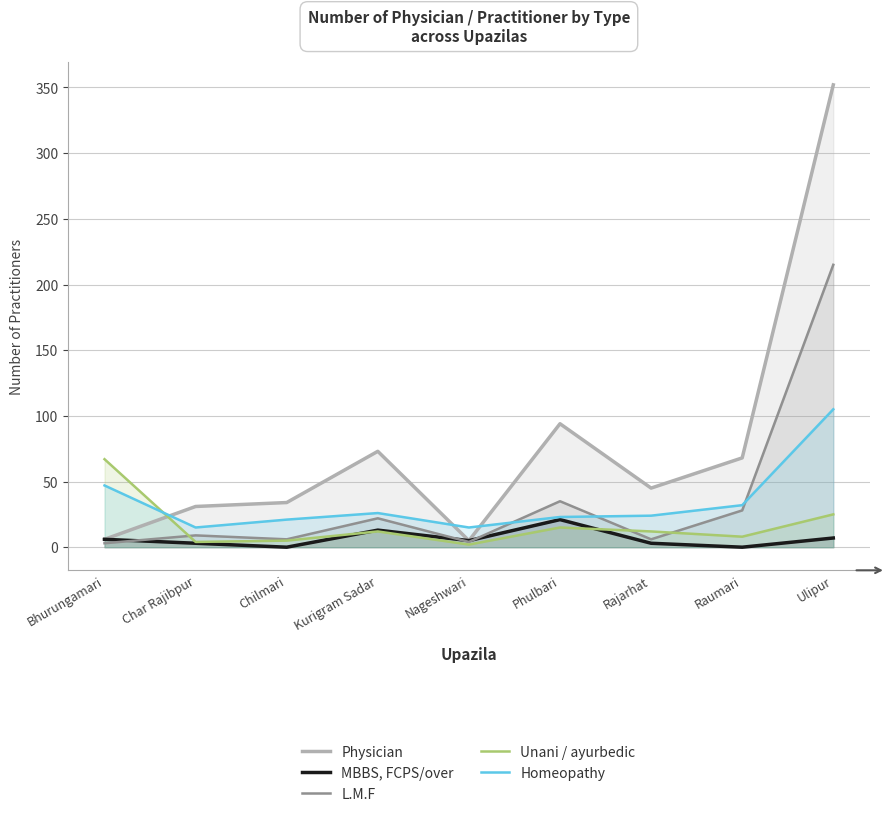

Reading left to right, list all the values displayed in this chart.

Physician: Bhurungamari=6	Char Rajibpur=31	Chilmari=34	Kurigram Sadar=73	Nageshwari=5	Phulbari=94	Rajarhat=45	Raumari=68	Ulipur=352
MBBS, FCPS/over: Bhurungamari=6	Char Rajibpur=3	Chilmari=0	Kurigram Sadar=13	Nageshwari=5	Phulbari=21	Rajarhat=3	Raumari=0	Ulipur=7
L.M.F: Bhurungamari=3	Char Rajibpur=9	Chilmari=6	Kurigram Sadar=22	Nageshwari=4	Phulbari=35	Rajarhat=6	Raumari=28	Ulipur=215
Unani / ayurbedic: Bhurungamari=67	Char Rajibpur=4	Chilmari=5	Kurigram Sadar=12	Nageshwari=2	Phulbari=15	Rajarhat=12	Raumari=8	Ulipur=25
Homeopathy: Bhurungamari=47	Char Rajibpur=15	Chilmari=21	Kurigram Sadar=26	Nageshwari=15	Phulbari=23	Rajarhat=24	Raumari=32	Ulipur=105